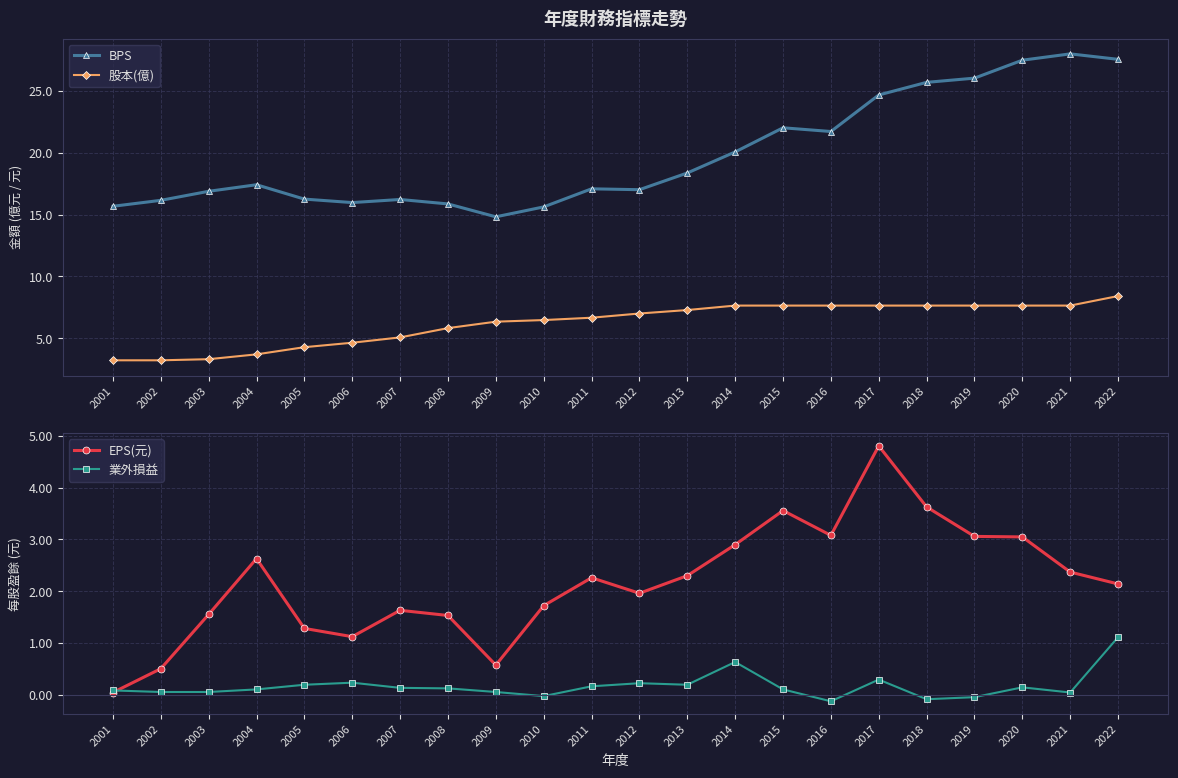

After their last crossing, which series has the higher values: 業外損益 or EPS(元)?

EPS(元)